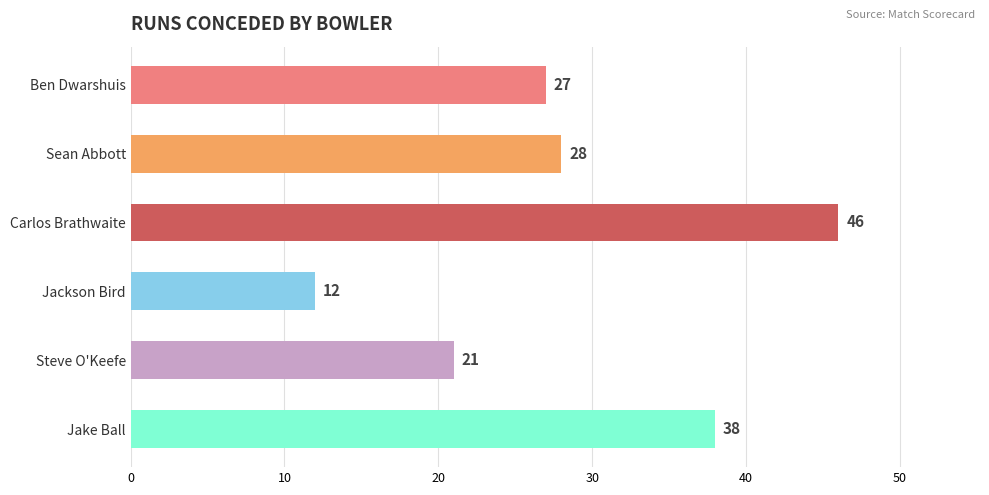

What is the ratio of the value at Jackson Bird to the value at Steve O'Keefe?

0.6